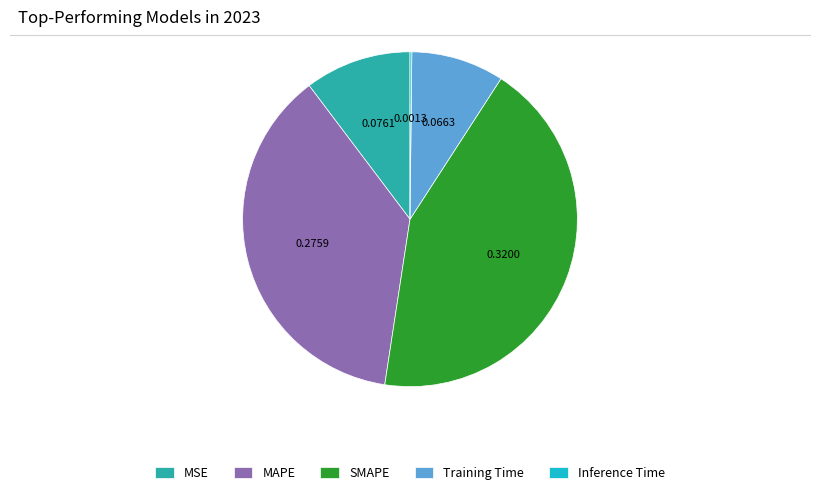

Is Training Time the majority of the pie?

No